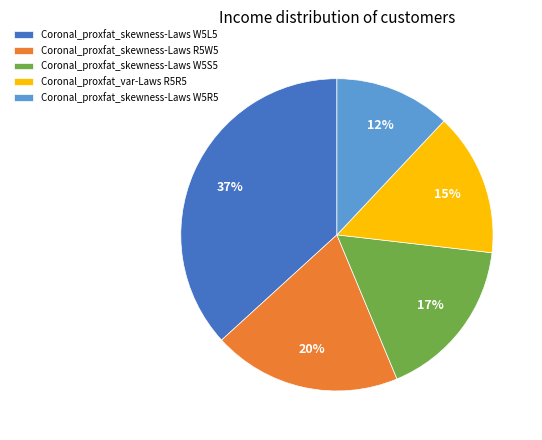

Which slice is the smallest?

Coronal_proxfat_skewness-Laws W5R5